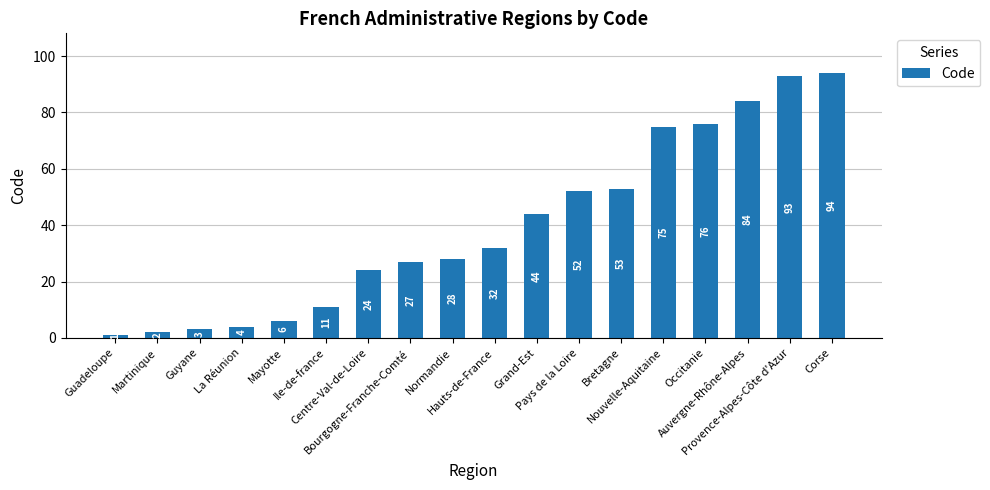

Reading left to right, list all the values displayed in this chart.

1	2	3	4	6	11	24	27	28	32	44	52	53	75	76	84	93	94